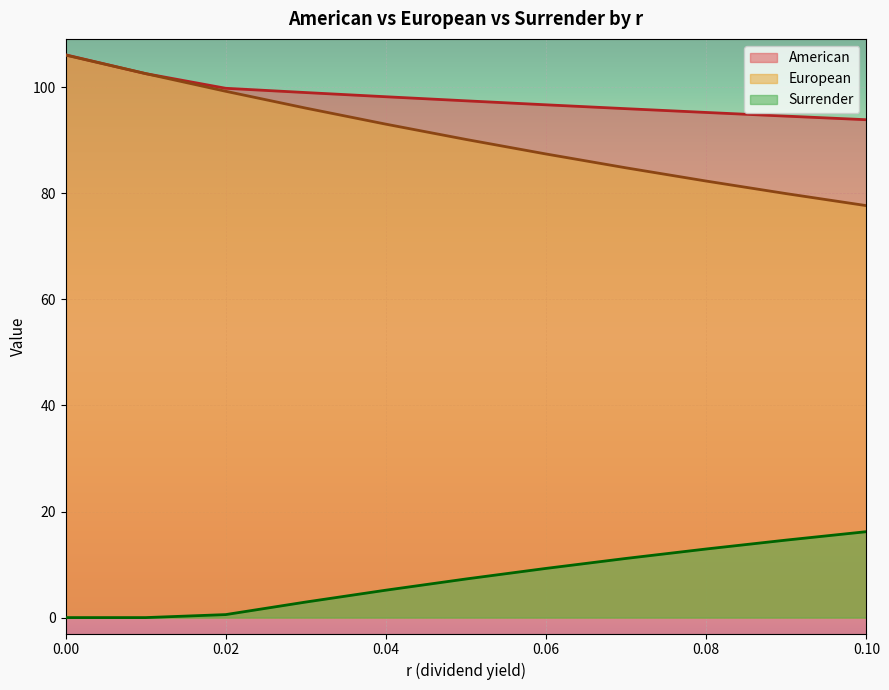

What are all the series names shown in the legend?

American, European, Surrender